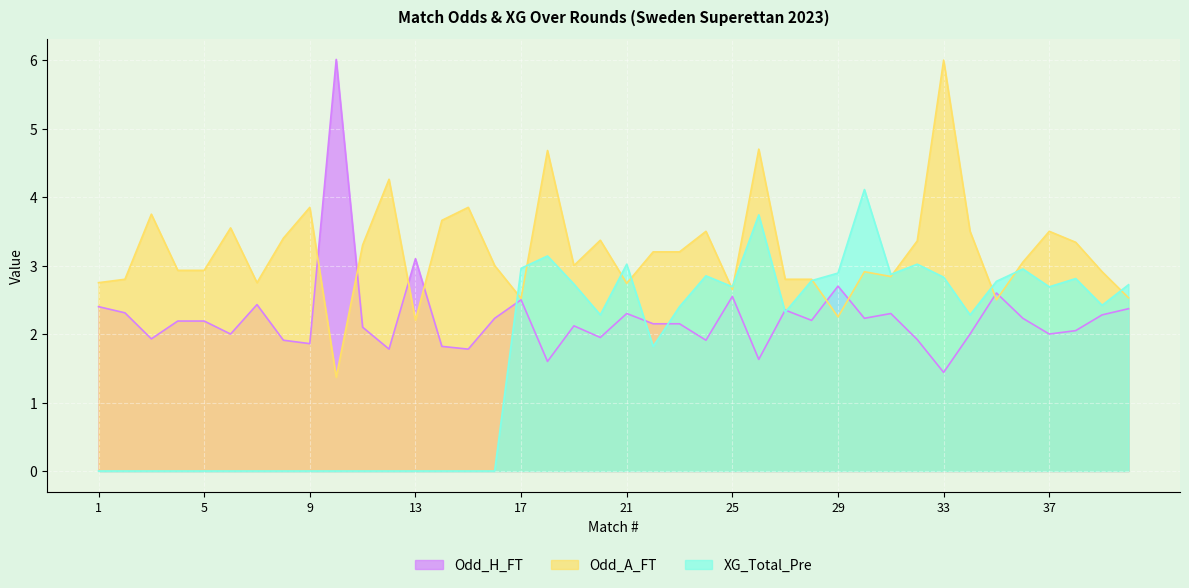

How many intersections are there between Odd_A_FT and XG_Total_Pre?

11